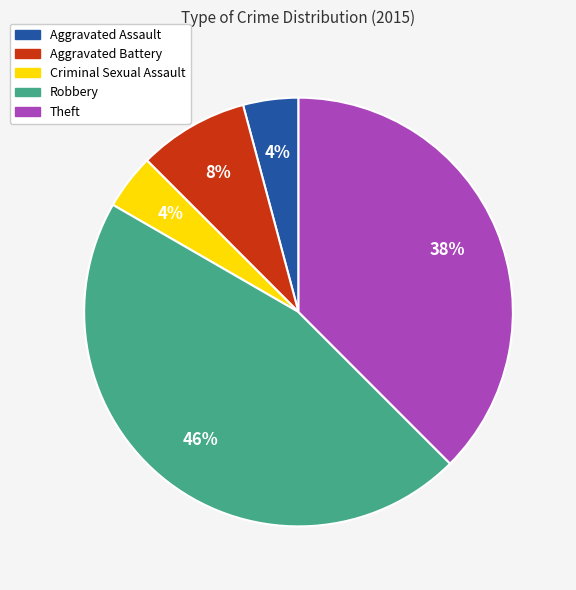

How many slices are in this pie chart?

5